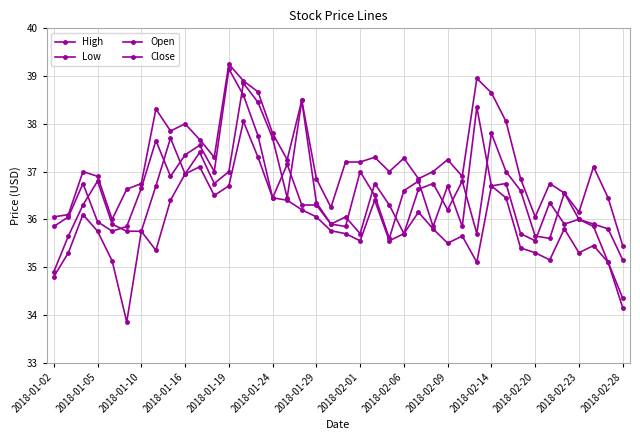

Rank the series by their maximum value, from lowest to highest.

Low, Open, Close, High